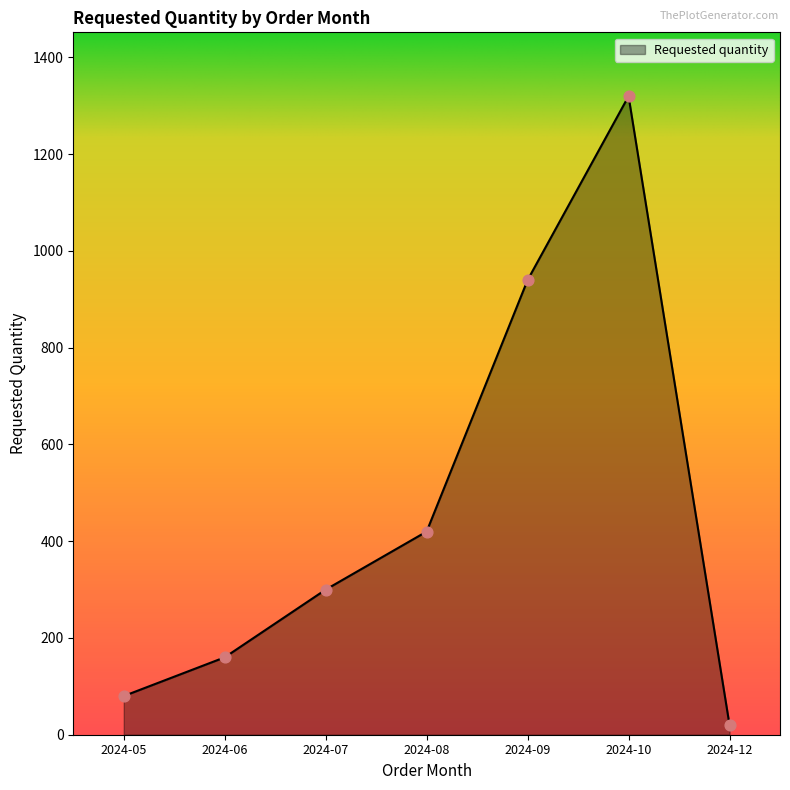

What is the change in value from 2024-06 to 2024-10?

+1160